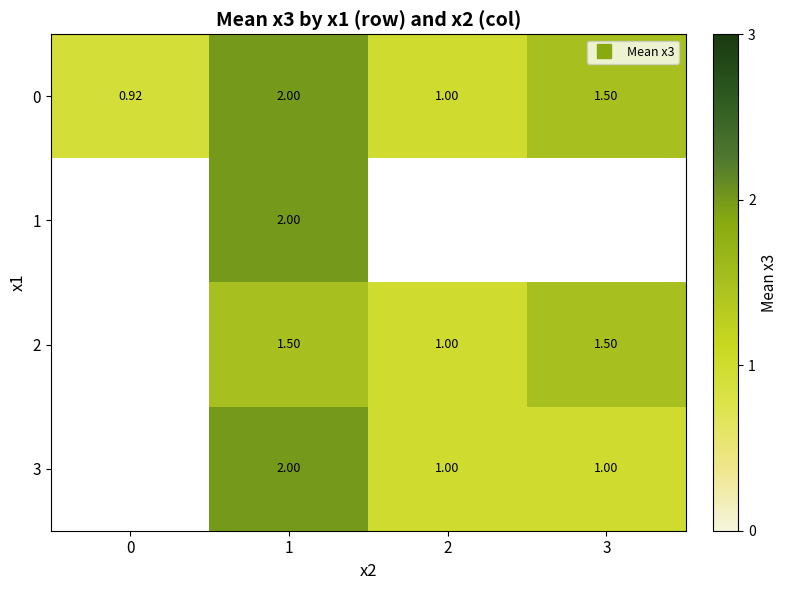

What is the average value of the 0 series?

1.4